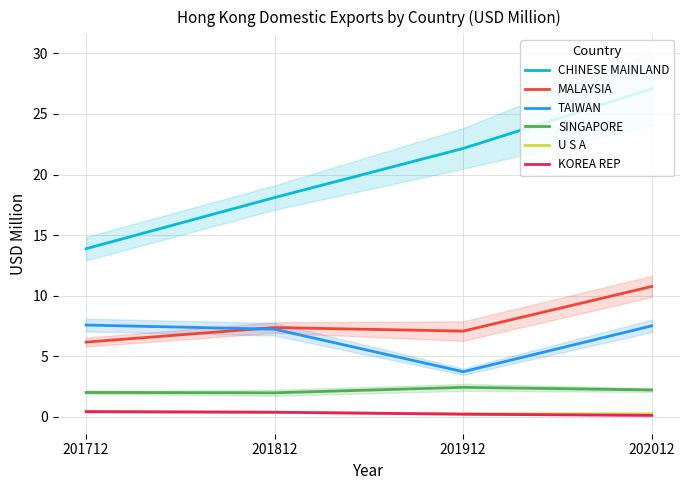

How many lines are shown in the chart?

6